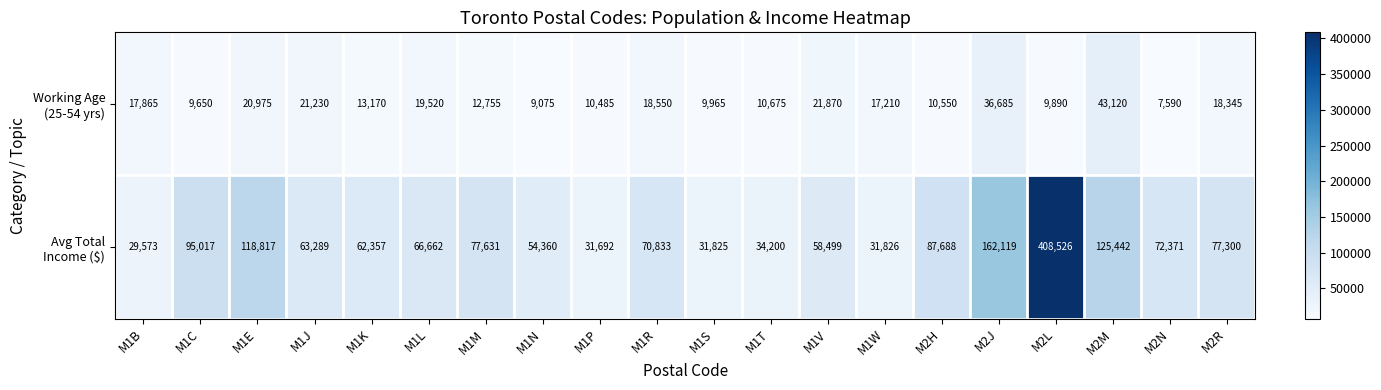

What is the total value across all series at M2R?

95645